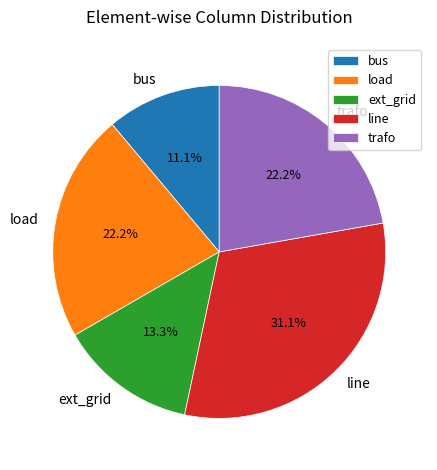

To the nearest percent, what is the difference between the load and ext_grid slice percentages?

9%